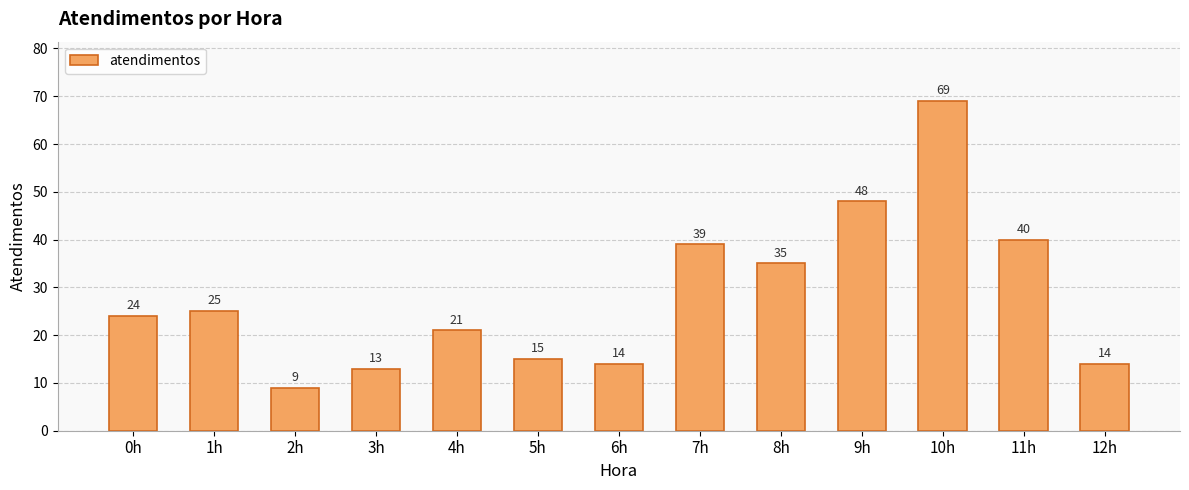

What is the sum of the values at 5h and 10h?

84